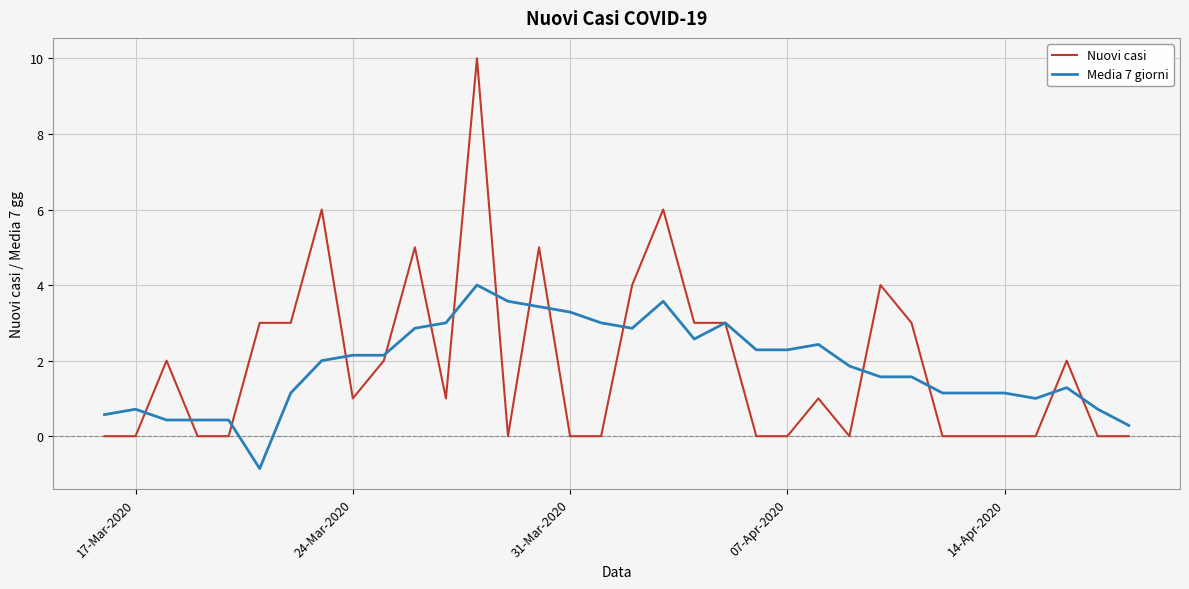

Reading right to left, list all the values displayed in this chart.

Nuovi casi: 0.0	0.0	2.0	0.0	0.0	0.0	0.0	3.0	4.0	0.0	1.0	0.0	0.0	3.0	3.0	6.0	4.0	0.0	0.0	5.0	0.0	10.0	1.0	5.0	2.0	1.0	6.0	3.0	3.0	0.0	0.0	2.0	0.0	0.0
Media 7 giorni: 0.3	0.7	1.3	1.0	1.1	1.1	1.1	1.6	1.6	1.9	2.4	2.3	2.3	3.0	2.6	3.6	2.9	3.0	3.3	3.4	3.6	4.0	3.0	2.9	2.1	2.1	2.0	1.1	-0.9	0.4	0.4	0.4	0.7	0.6